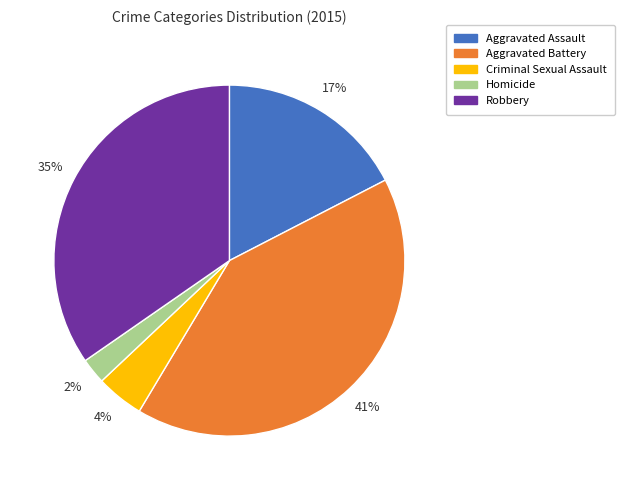

To the nearest percent, what is the average slice percentage?

20%